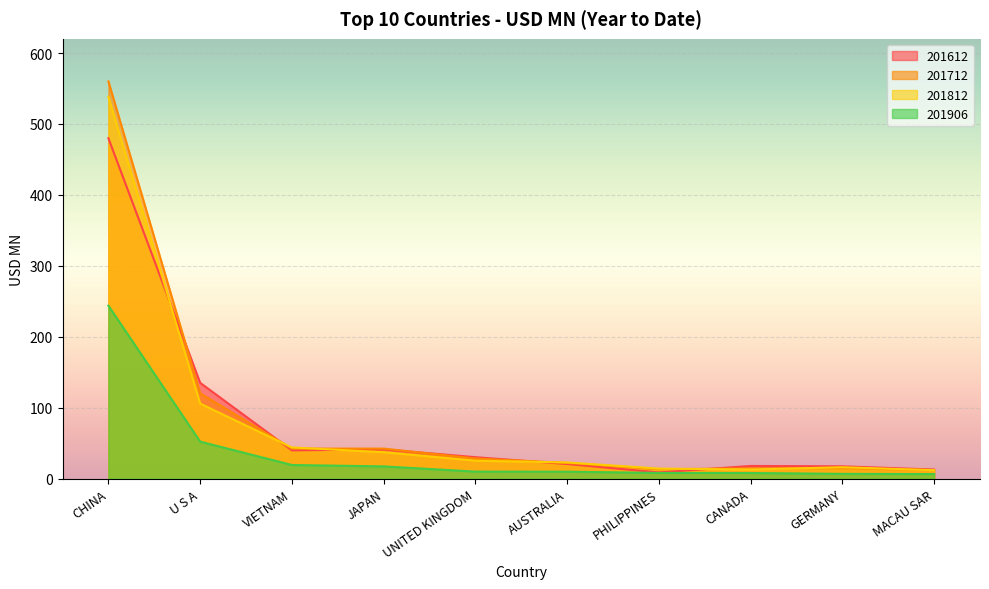

What is the difference between the second highest and second lowest values in the 201612 series?

122.3